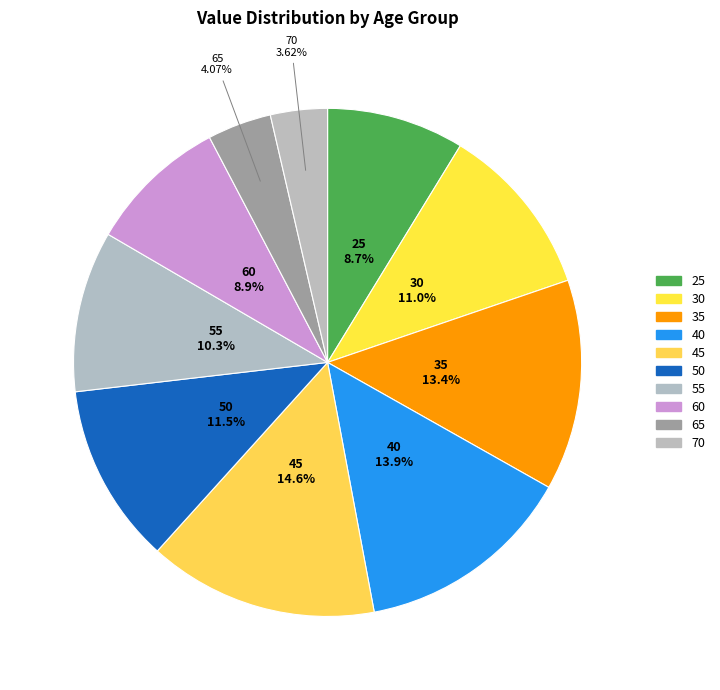

To the nearest percent, what percentage of the pie is 30?

11%